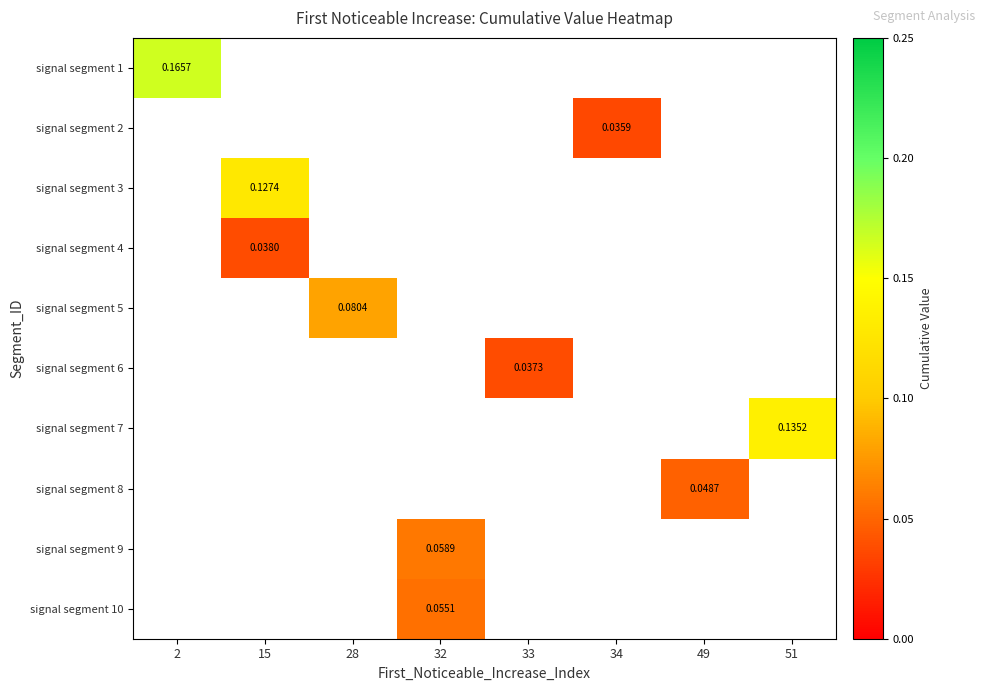

How many categories are shown in the chart?

8